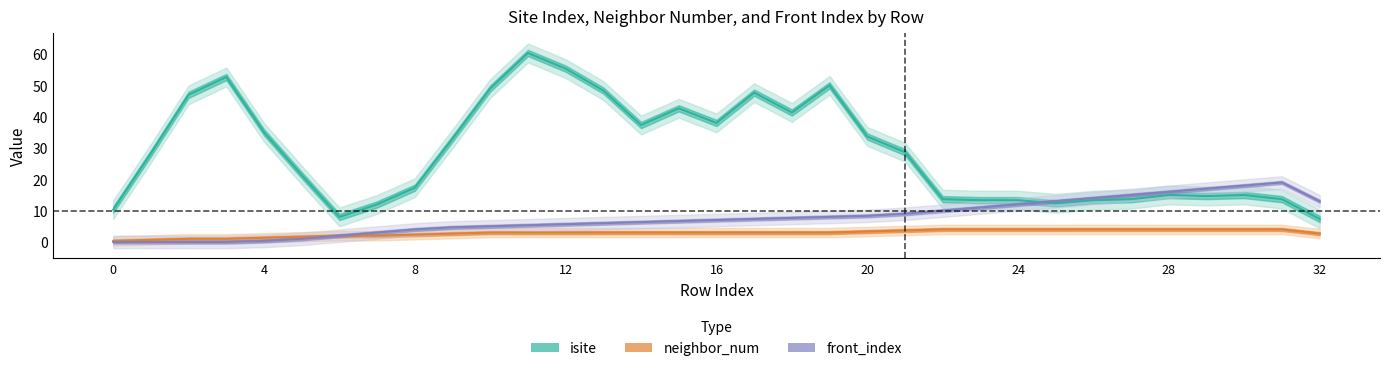

Is it true that neighbor_num equals 6.8 at 30?

False